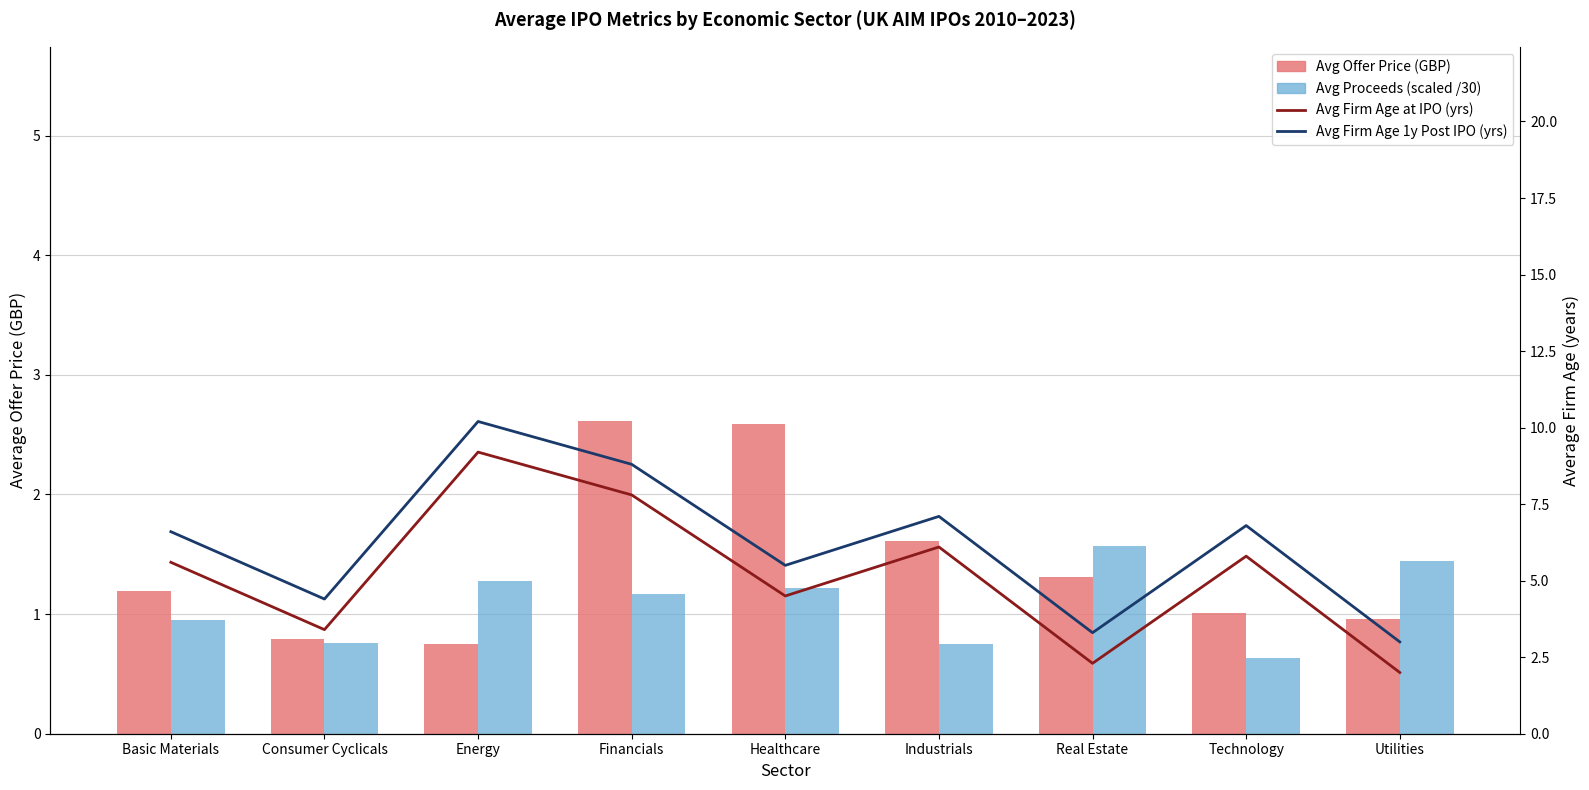

What position from the right is Industrials?

4